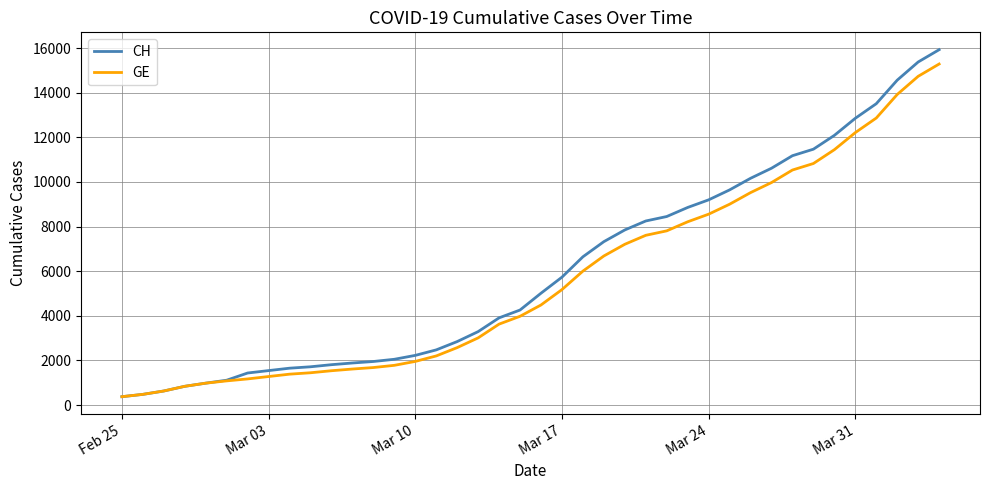

Which series has the largest range (max minus min)?

CH